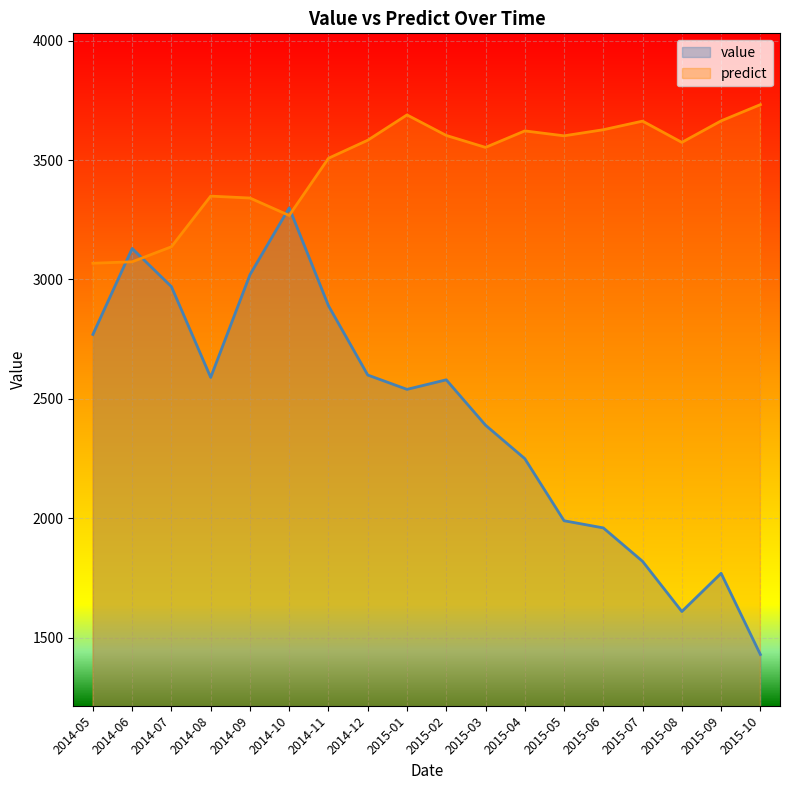

What is the difference between the maximum and minimum values in the predict series?

664.0